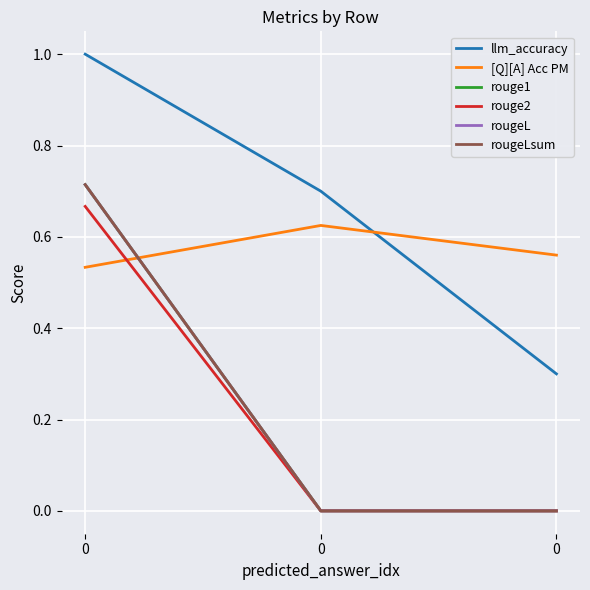

At how many categories does at least one series exceed 0?

3